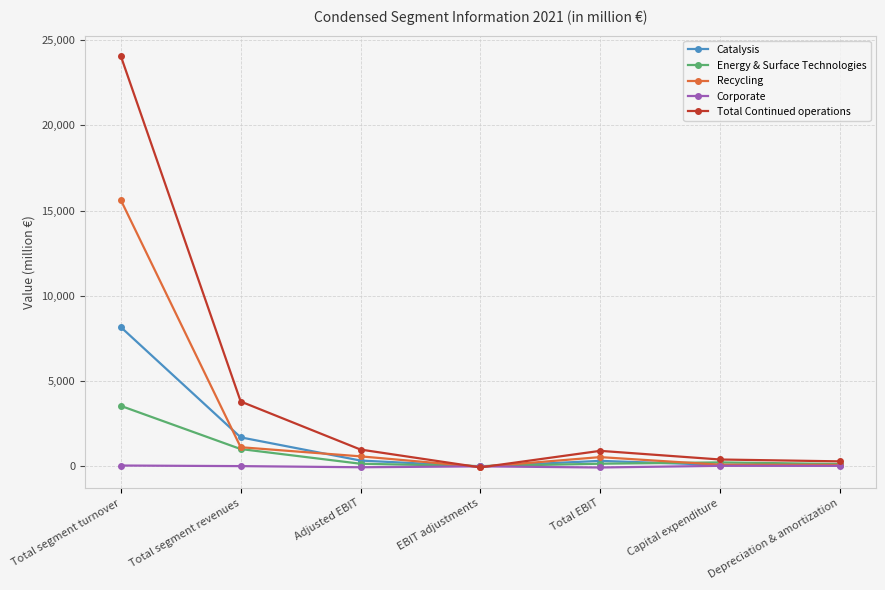

At which category is the sum across all series the highest?

Total segment turnover